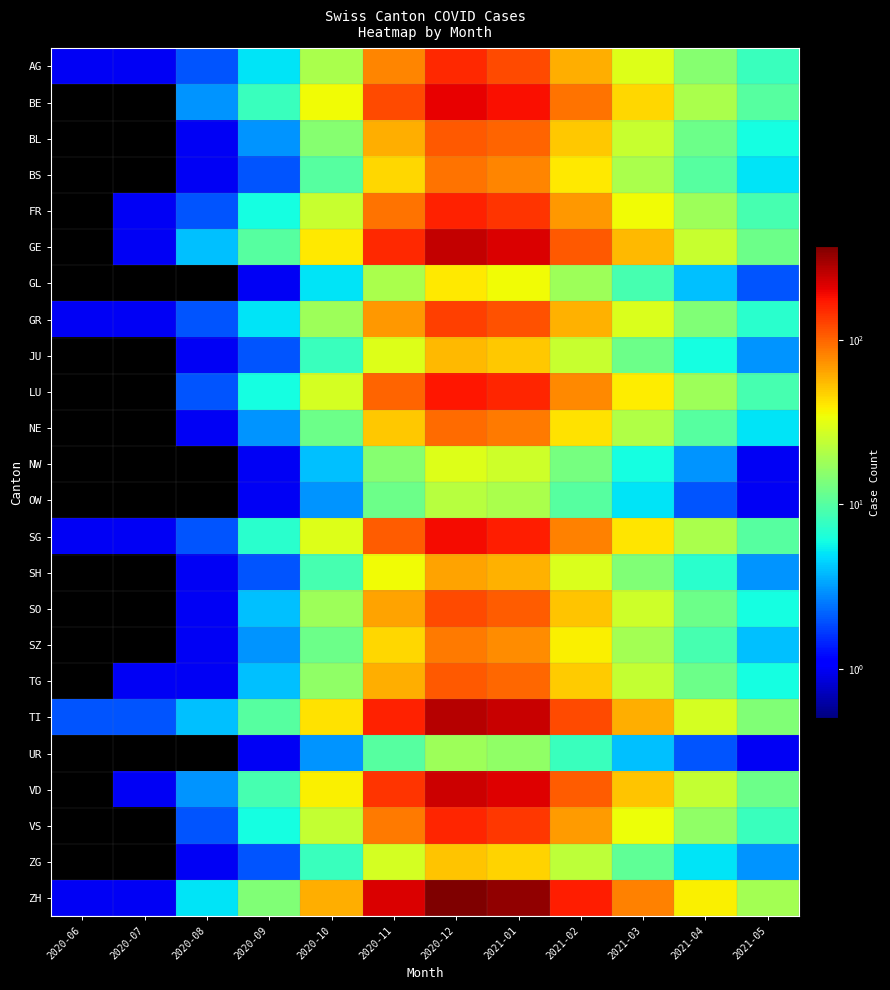

What is the maximum value shown in the chart?

370